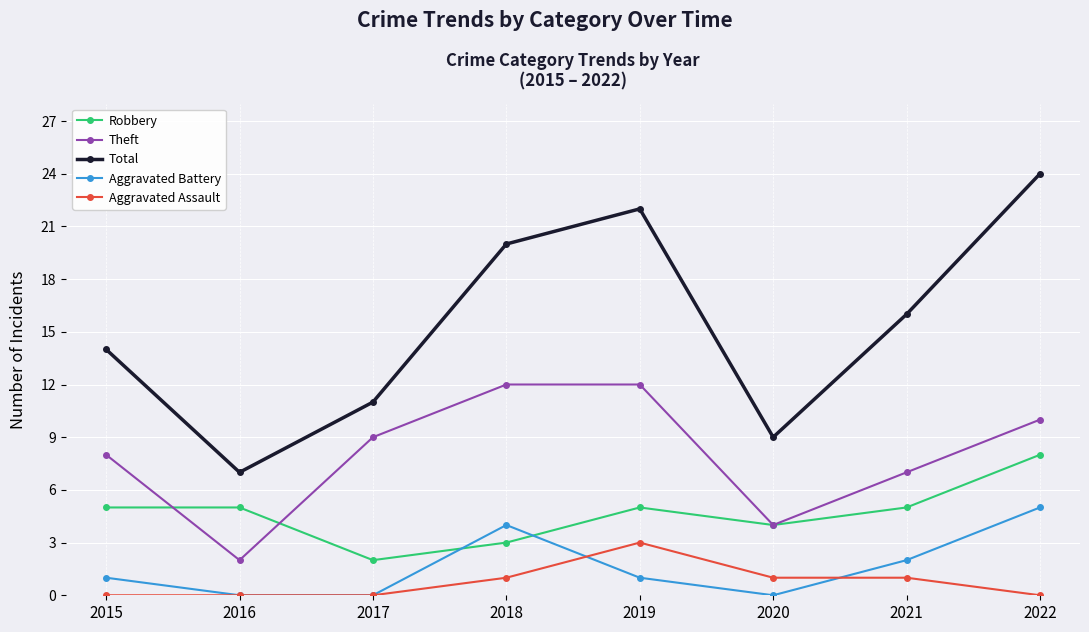

The Aggravated Battery series shows 1 at 2021. True or false?

False